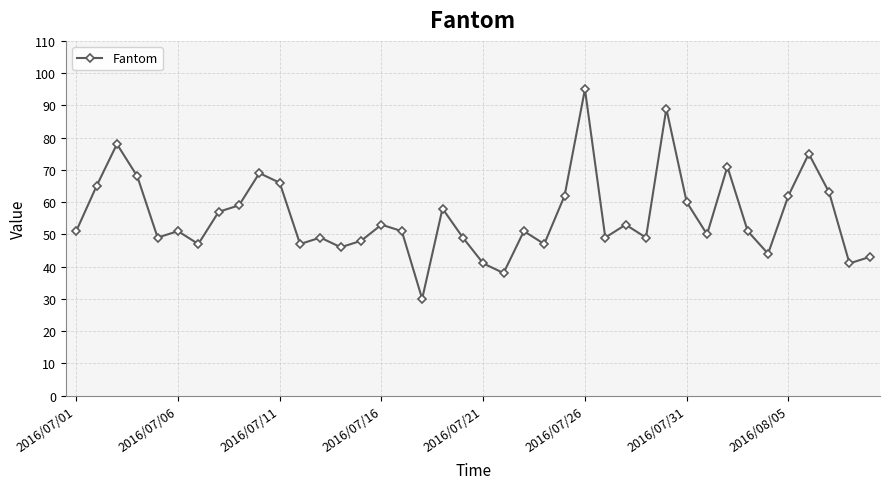

What is the sum of all values?

2225